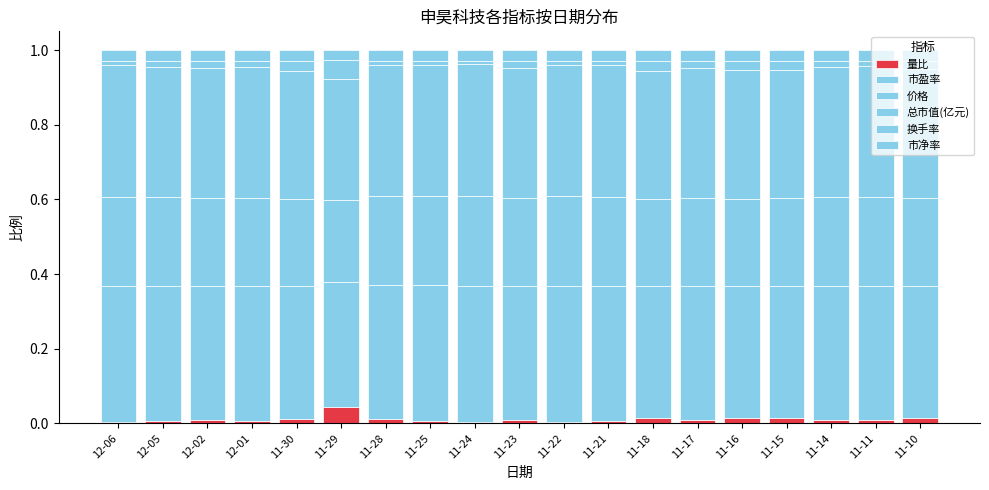

Are the bars grouped side by side (vs. stacked)?

No